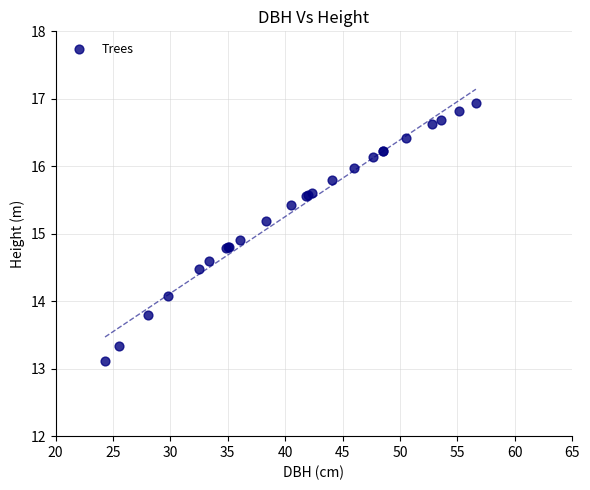

What Y value in the scatter plot is closest to 15?

14.9